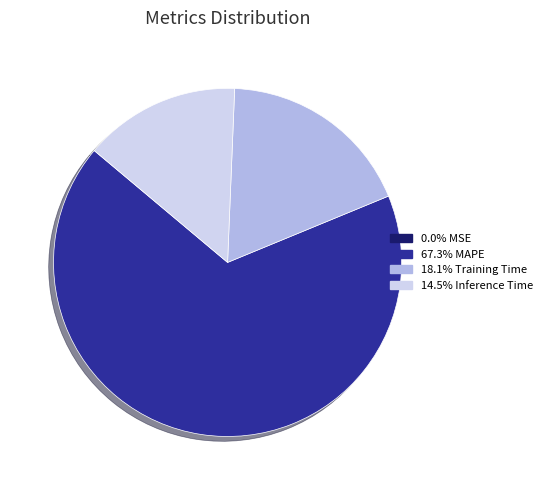

Does any single category account for the majority?

Yes